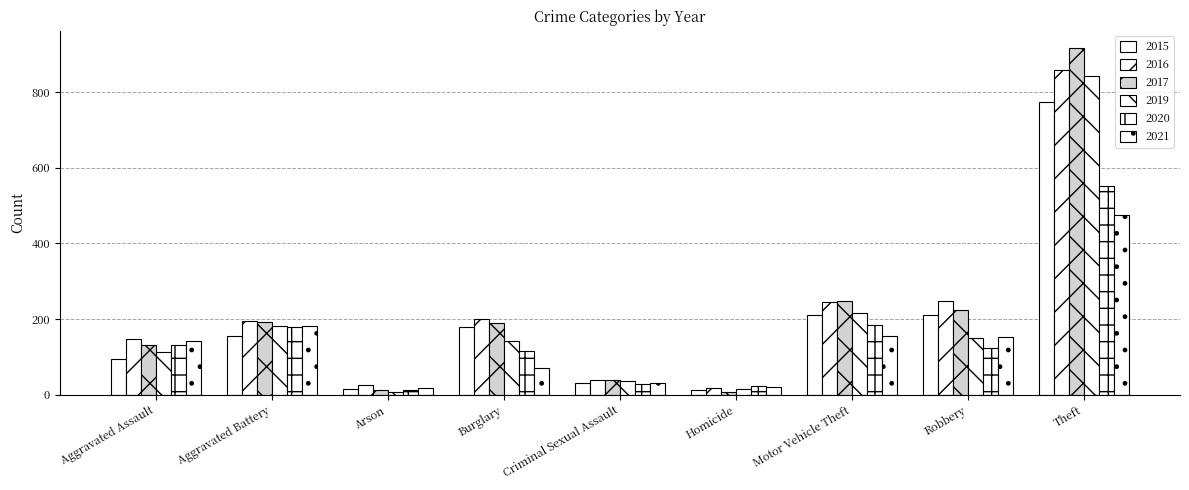

What is the difference between the maximum and minimum values in the 2021 series?

457